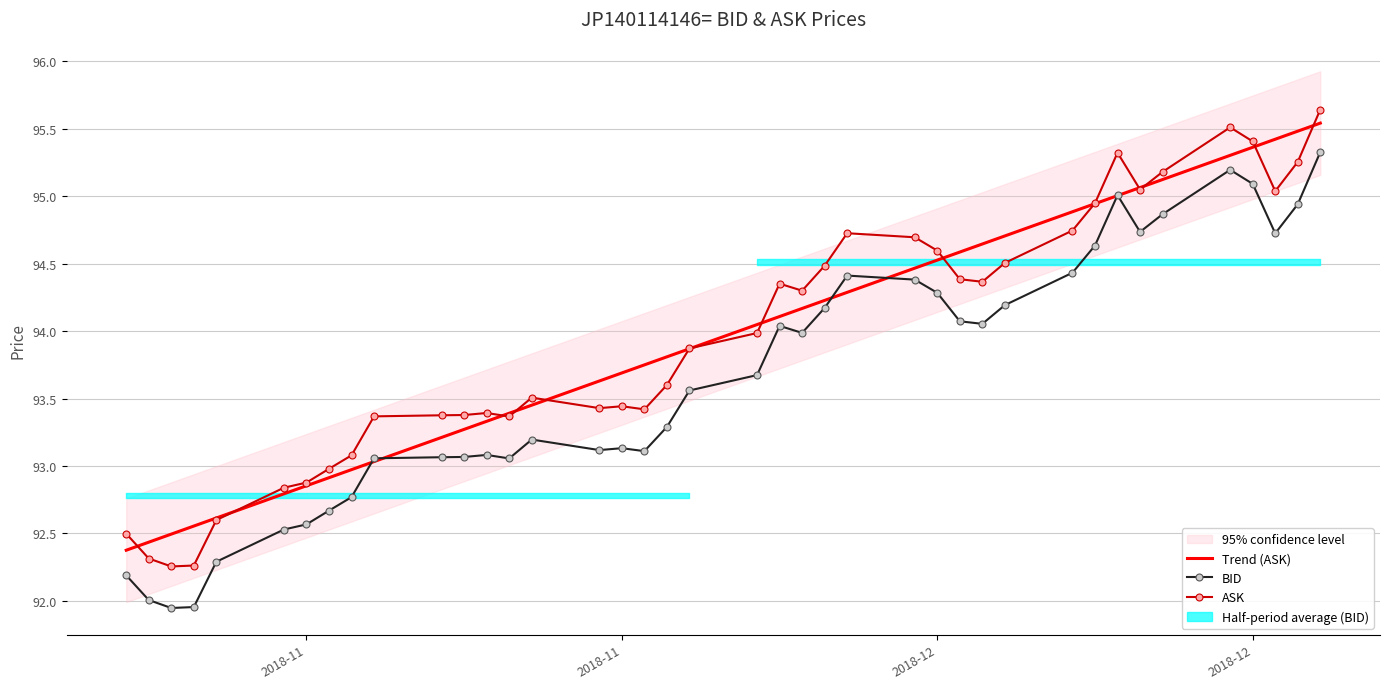

True or false: Trend (ASK) has more than 0 interior local peaks.

False